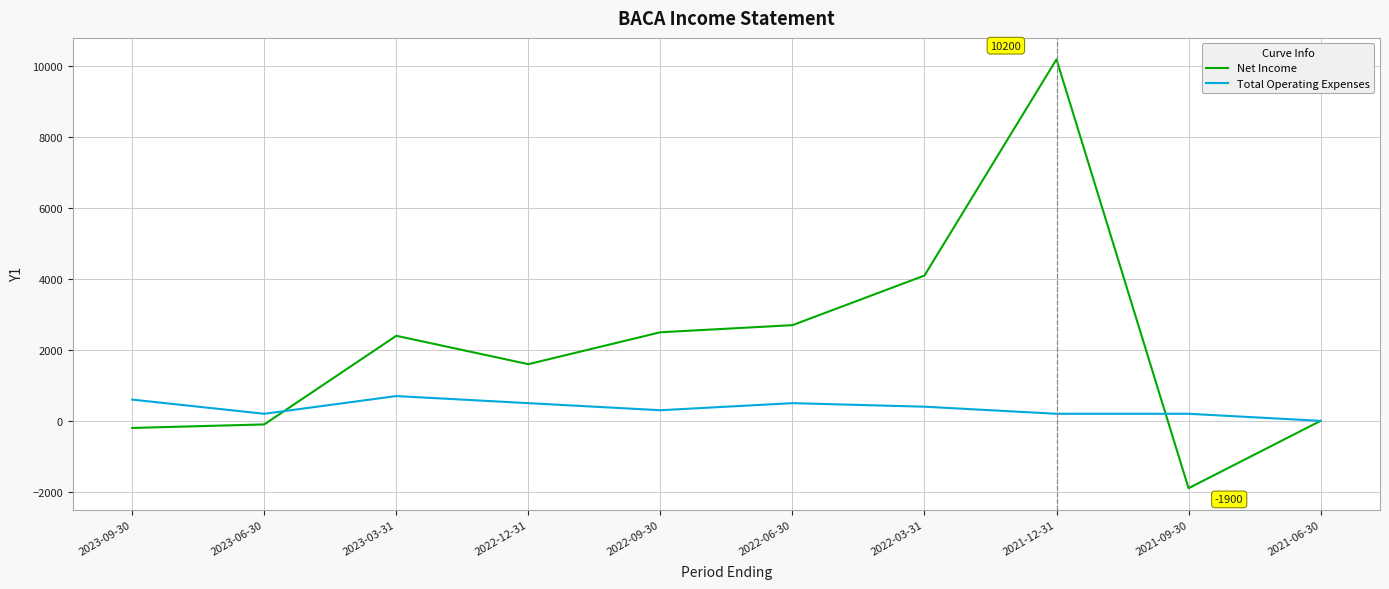

What are all the series names shown in the legend?

Net Income, Total Operating Expenses